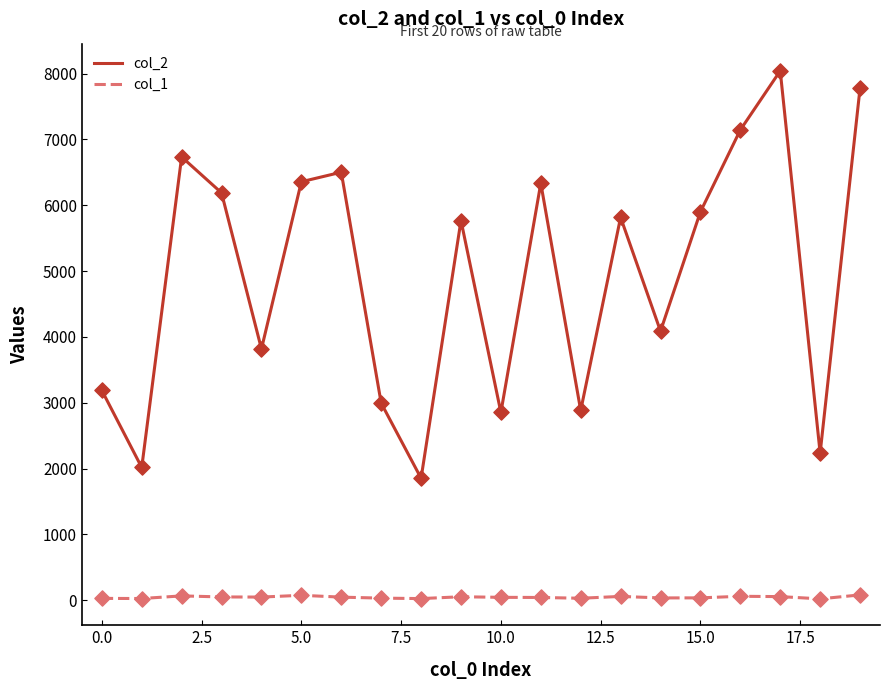

What is the maximum value shown in the chart?

8043